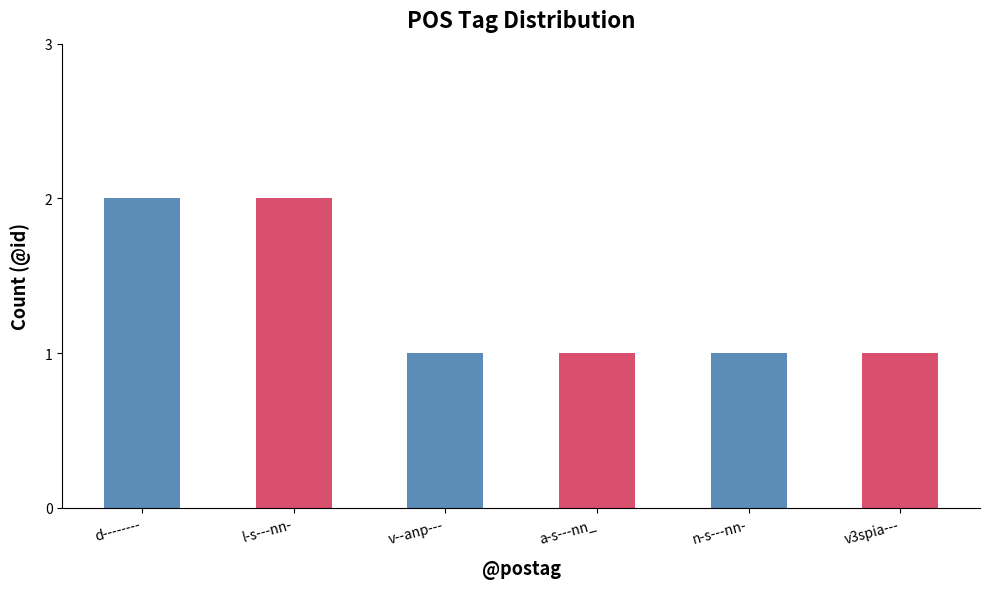

Are the bars grouped side by side (vs. stacked)?

No